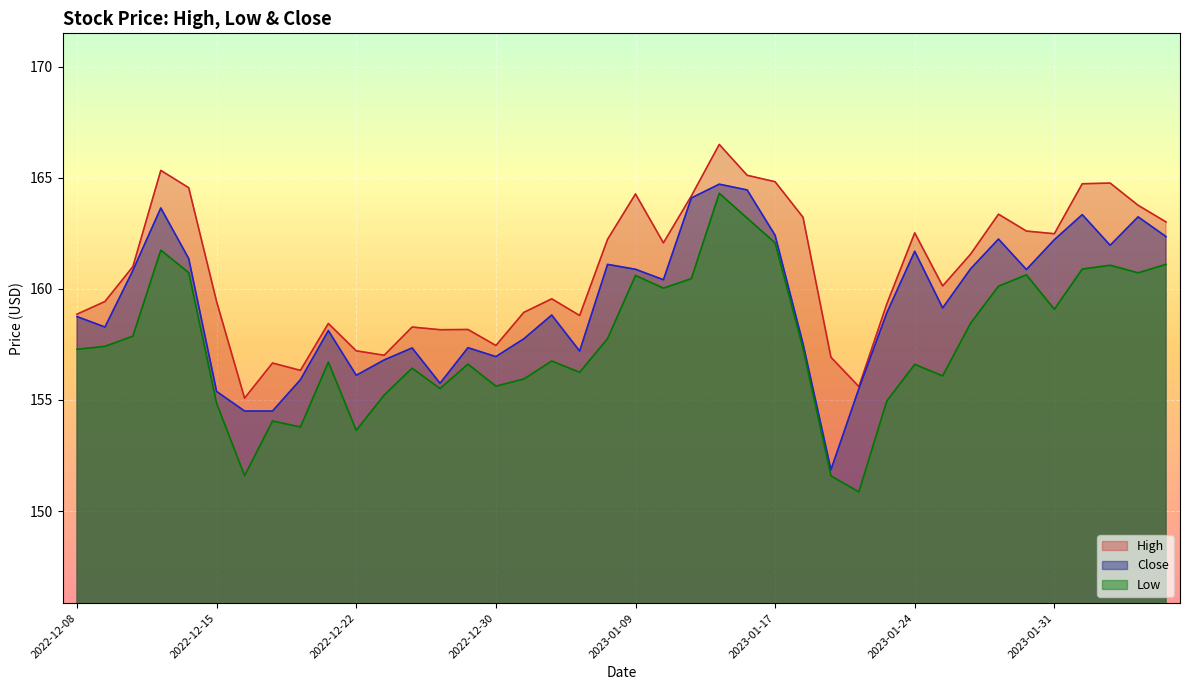

At which label is Close closest to 158?

2022-12-21